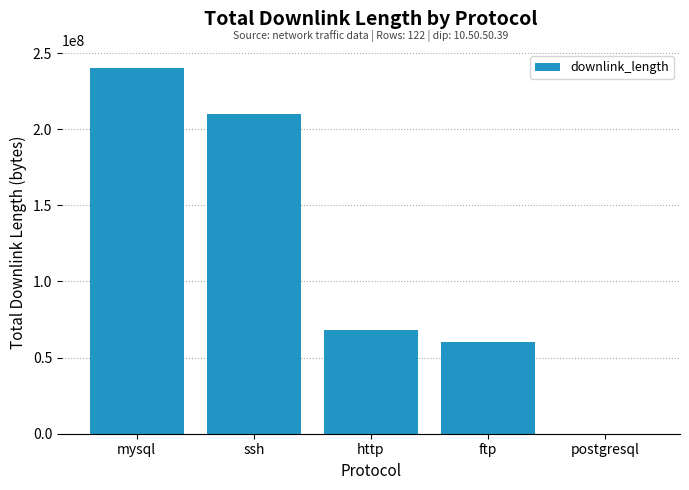

Where is the data nearest to the value 120010411?

http